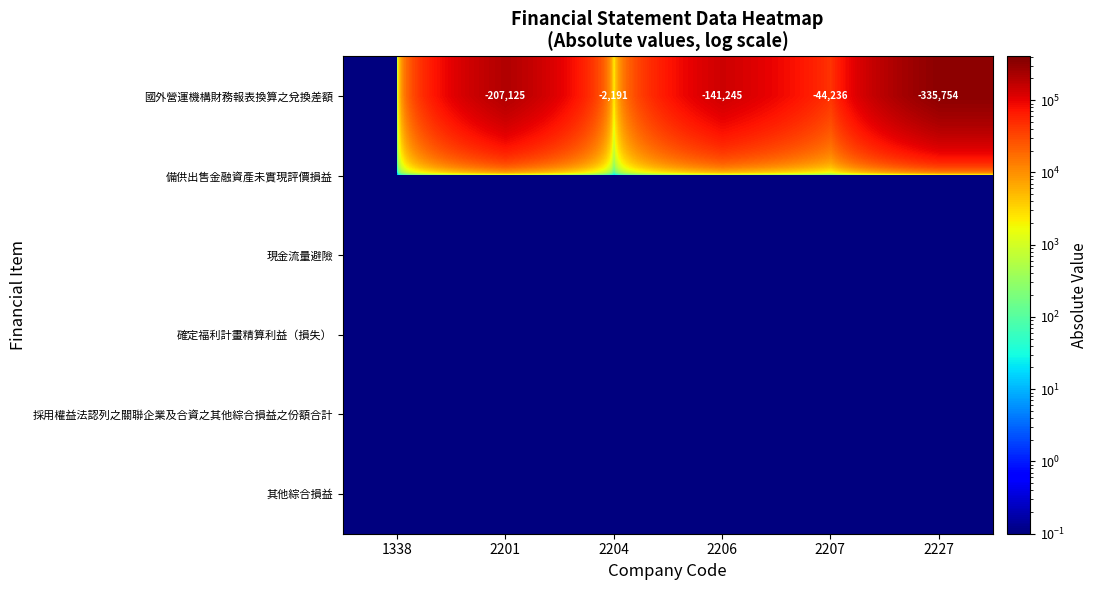

At which label does 採用權益法認列之關聯企業及合資之其他綜合損益之份額合計 reach its minimum?

1338